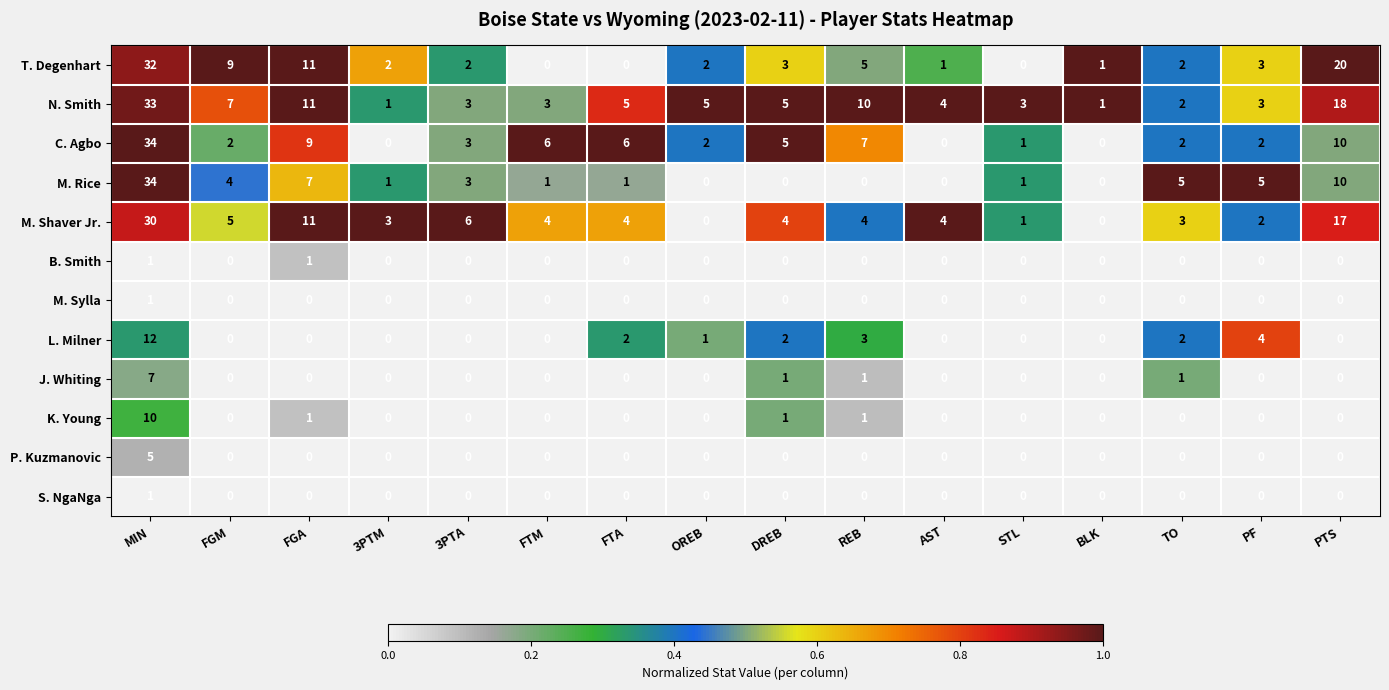

Is it true that P. Kuzmanovic equals 0 at BLK?

True